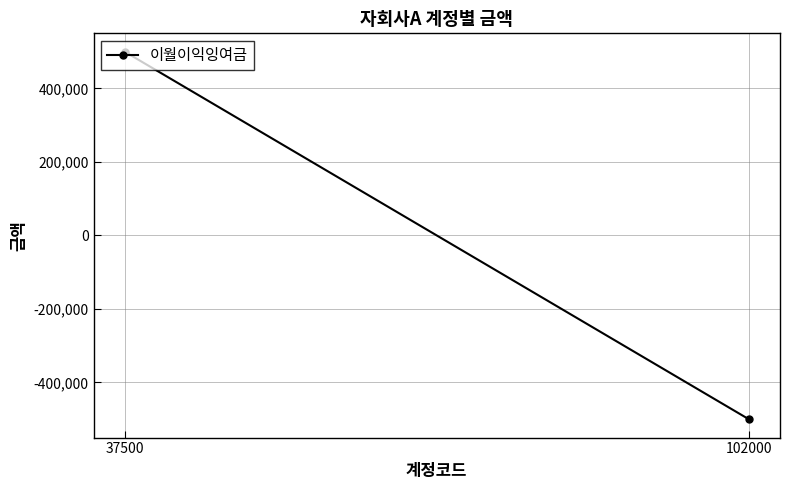

Rank the categories by value from highest to lowest.

37500, 102000